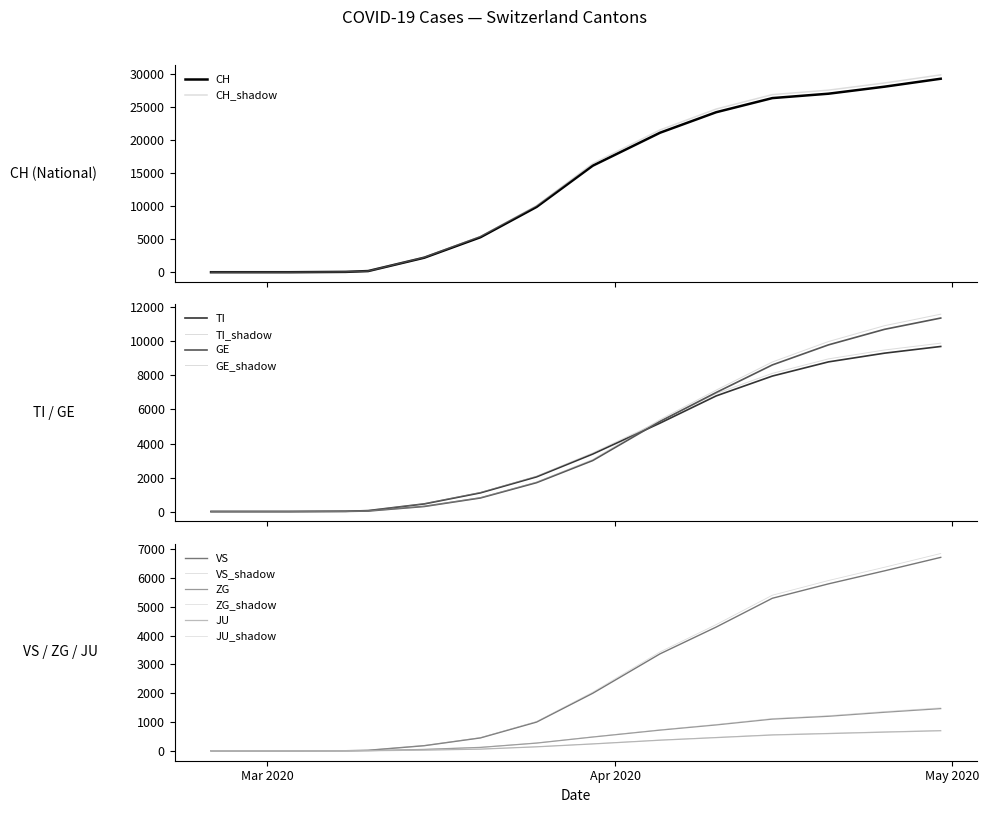

True or false: CH and VS intersect in this chart.

False